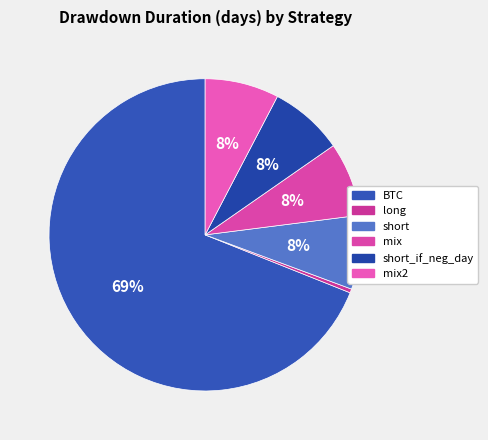

How many slices are in this pie chart?

6